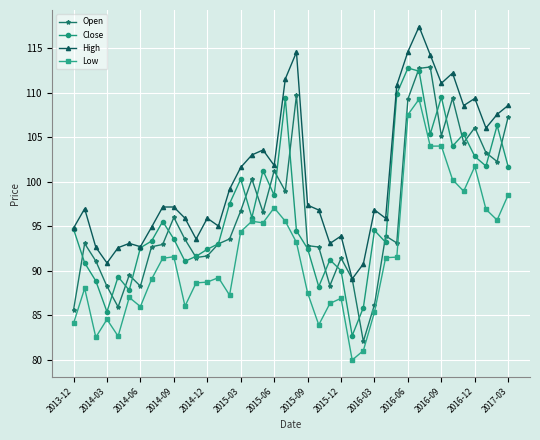

True or false: Close has more than 2 interior local peaks.

True